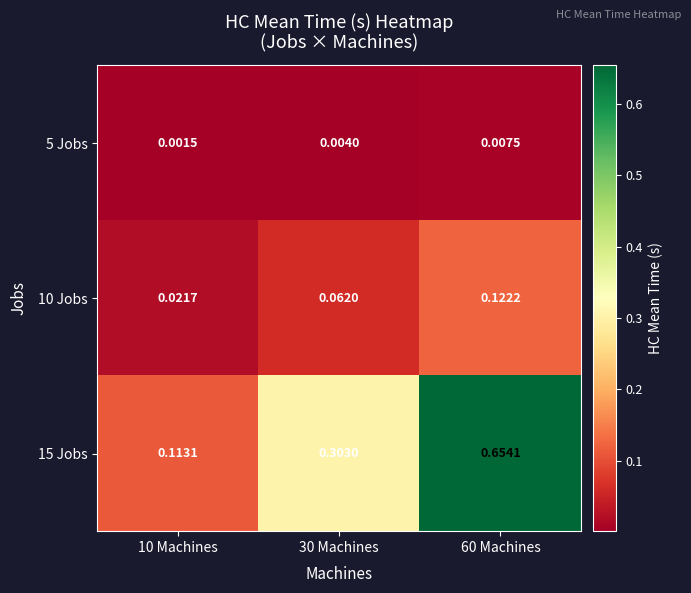

Is the value of 5 Jobs at 30 Machines greater than the value of 10 Jobs at 60 Machines?

No